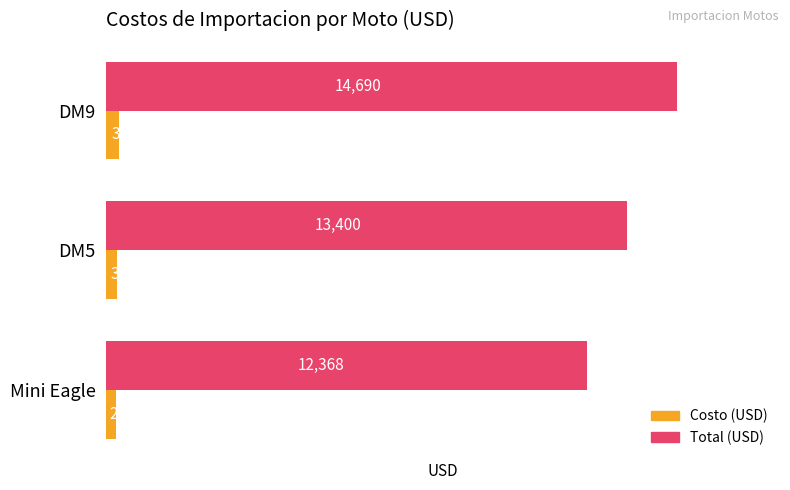

What is the difference between the highest and lowest values at DM5?

13100